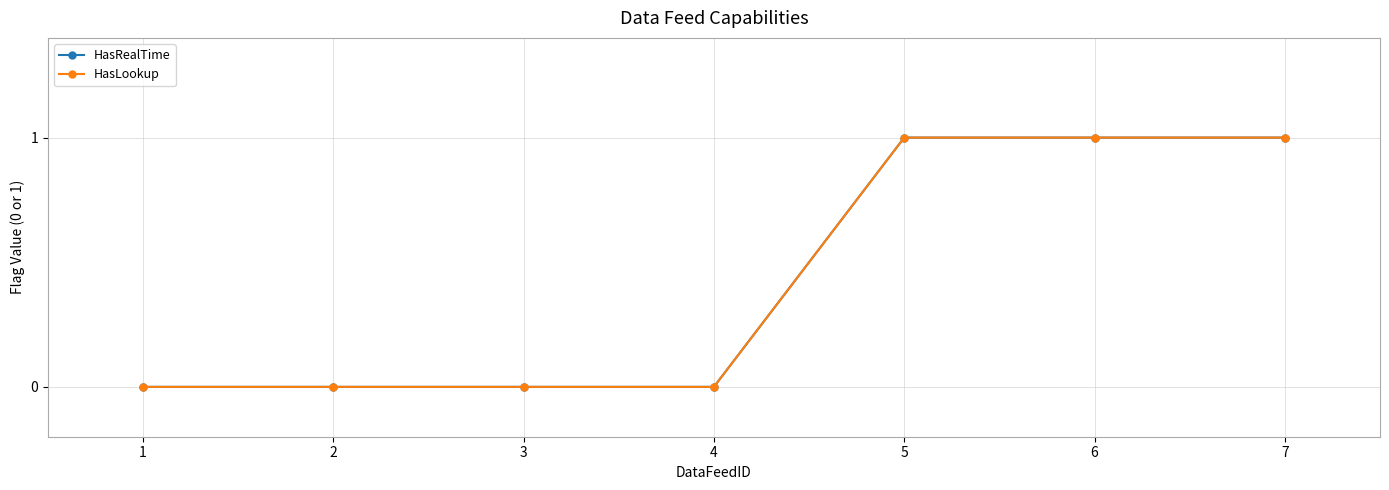

Which series has the largest total across all categories?

HasRealTime